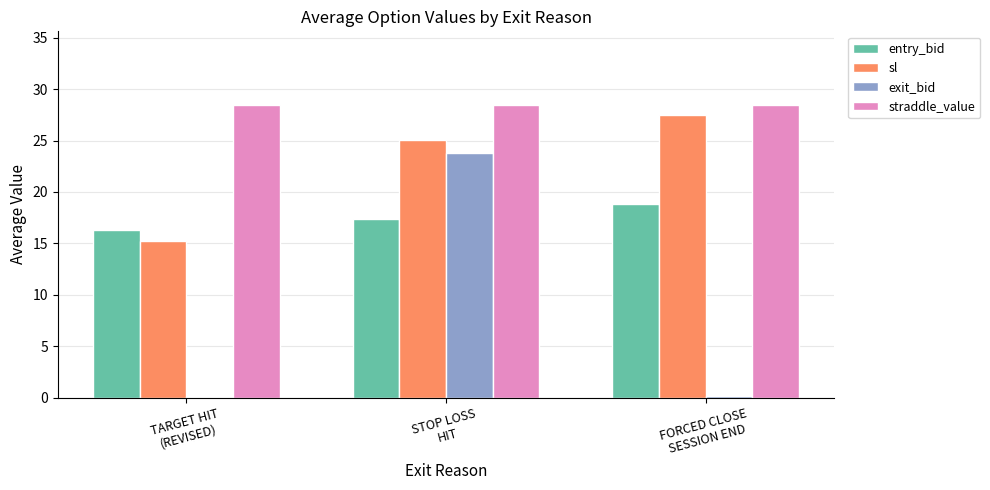

Count the number of categories in the chart.

3